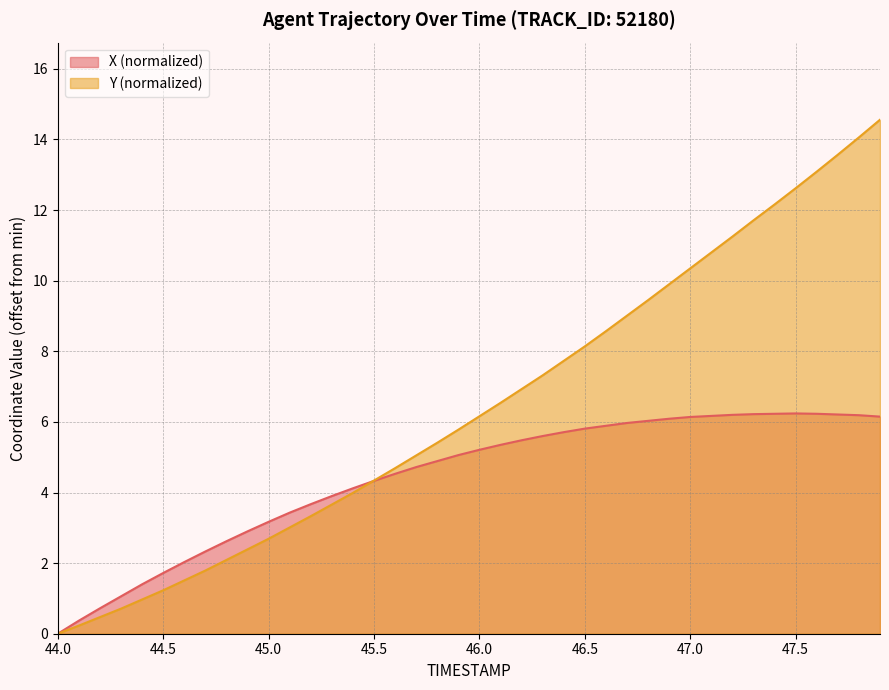

Reading left to right, list all the values displayed in this chart.

X: 0.0	0.4	0.7	1.1	1.4	1.7	2.0	2.3	2.6	2.9	3.2	3.4	3.7	3.9	4.1	4.3	4.5	4.7	4.9	5.1	5.2	5.4	5.5	5.6	5.7	5.8	5.9	6.0	6.0	6.1	6.1	6.2	6.2	6.2	6.2	6.2	6.2	6.2	6.2	6.2
Y: 0.0	0.2	0.5	0.7	1.0	1.2	1.5	1.8	2.1	2.4	2.7	3.0	3.3	3.7	4.0	4.3	4.7	5.1	5.4	5.8	6.2	6.5	6.9	7.3	7.7	8.1	8.6	9.0	9.4	9.9	10.3	10.8	11.2	11.7	12.2	12.6	13.1	13.6	14.1	14.6